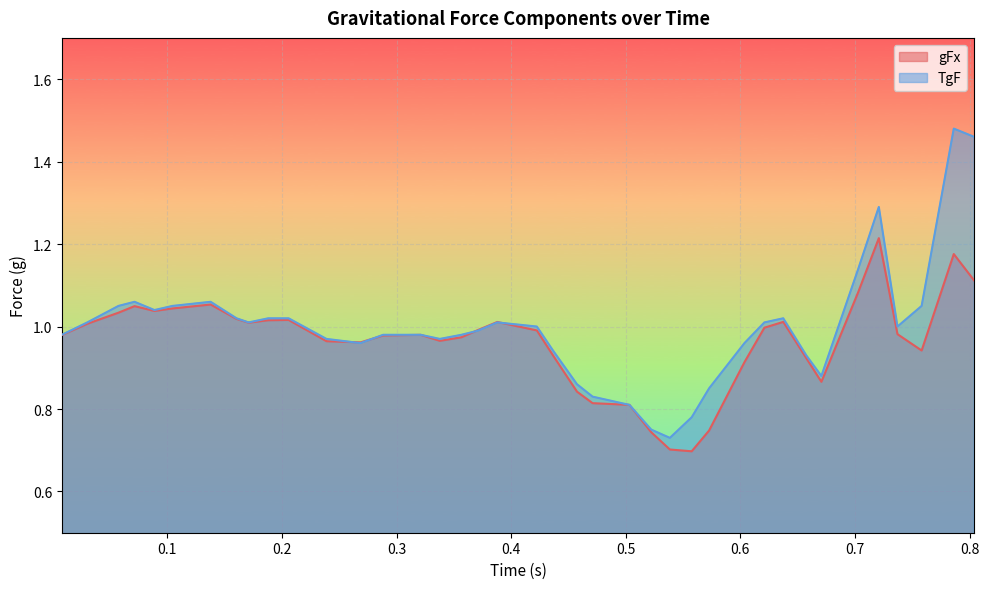

How many lines are shown in the chart?

2